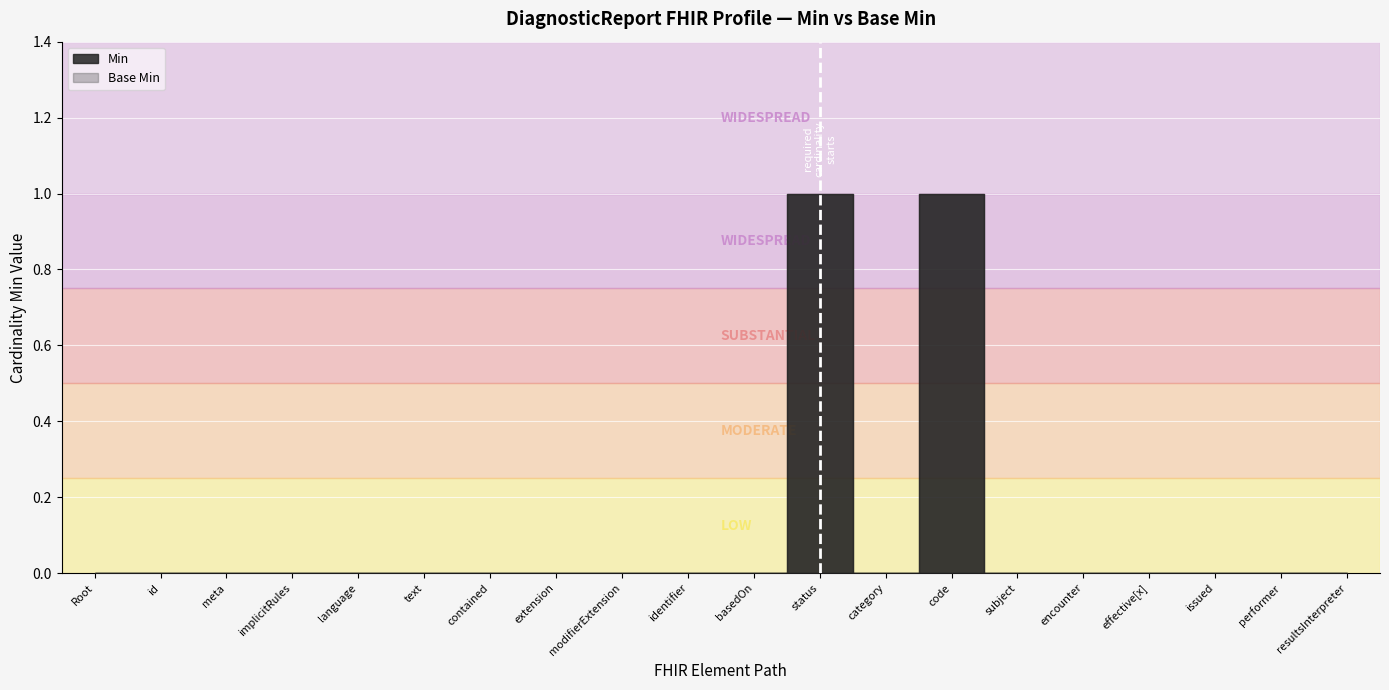

Reading left to right, extract all data points from this chart.

Min: DiagnosticReport=0	DiagnosticReport.id=0	DiagnosticReport.meta=0	DiagnosticReport.implicitRules=0	DiagnosticReport.language=0	DiagnosticReport.text=0	DiagnosticReport.contained=0	DiagnosticReport.extension=0	DiagnosticReport.modifierExtension=0	DiagnosticReport.identifier=0	DiagnosticReport.basedOn=0	DiagnosticReport.status=1	DiagnosticReport.category=0	DiagnosticReport.code=1	DiagnosticReport.subject=0	DiagnosticReport.encounter=0	DiagnosticReport.effective[x]=0	DiagnosticReport.issued=0	DiagnosticReport.performer=0	DiagnosticReport.resultsInterpreter=0
Base Min: DiagnosticReport=0	DiagnosticReport.id=0	DiagnosticReport.meta=0	DiagnosticReport.implicitRules=0	DiagnosticReport.language=0	DiagnosticReport.text=0	DiagnosticReport.contained=0	DiagnosticReport.extension=0	DiagnosticReport.modifierExtension=0	DiagnosticReport.identifier=0	DiagnosticReport.basedOn=0	DiagnosticReport.status=1	DiagnosticReport.category=0	DiagnosticReport.code=1	DiagnosticReport.subject=0	DiagnosticReport.encounter=0	DiagnosticReport.effective[x]=0	DiagnosticReport.issued=0	DiagnosticReport.performer=0	DiagnosticReport.resultsInterpreter=0